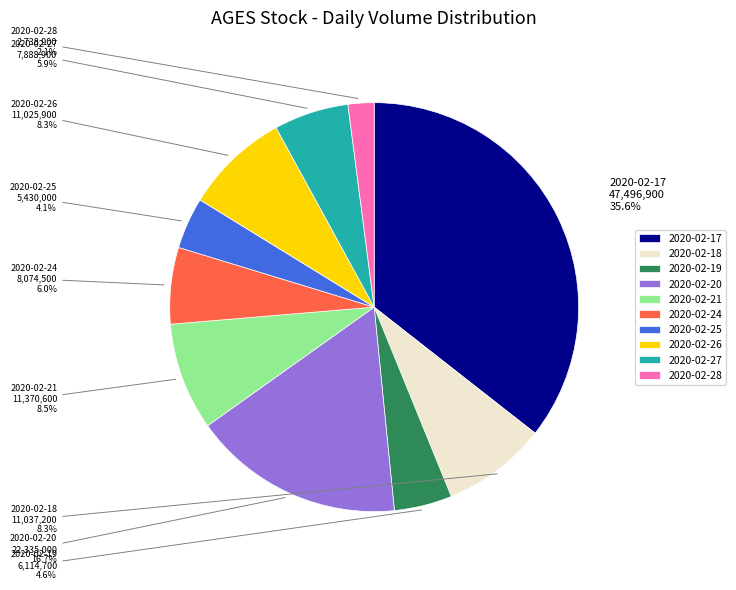

How many segments does this pie chart have?

10